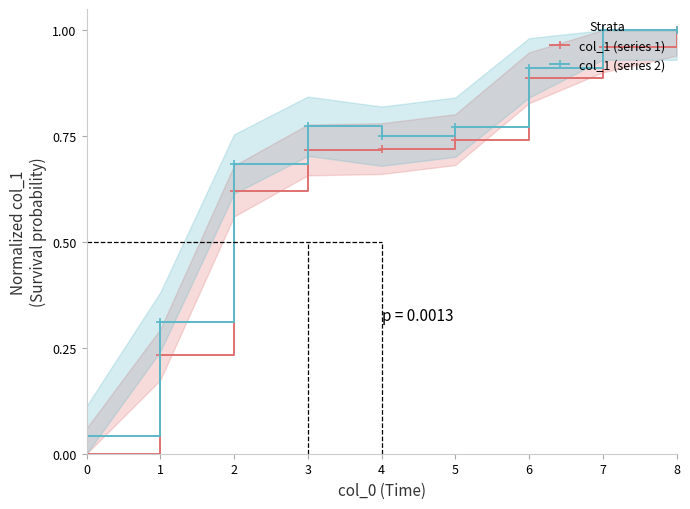

True or false: col_1 (series 2) and col_1 (series 1) intersect in this chart.

False